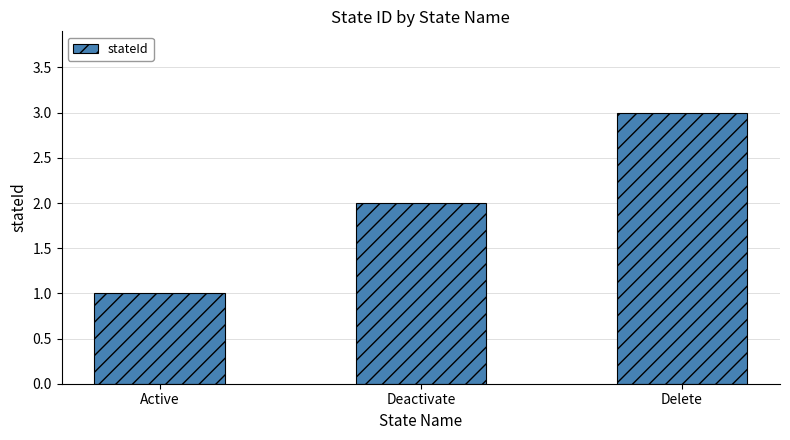

Which has a higher value, Active or Delete?

Delete